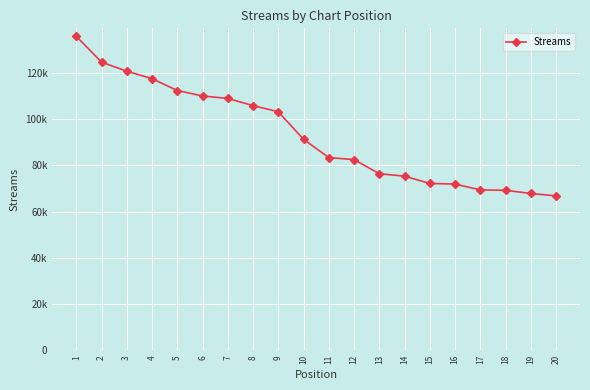

Does the chart have visible grid lines?

Yes